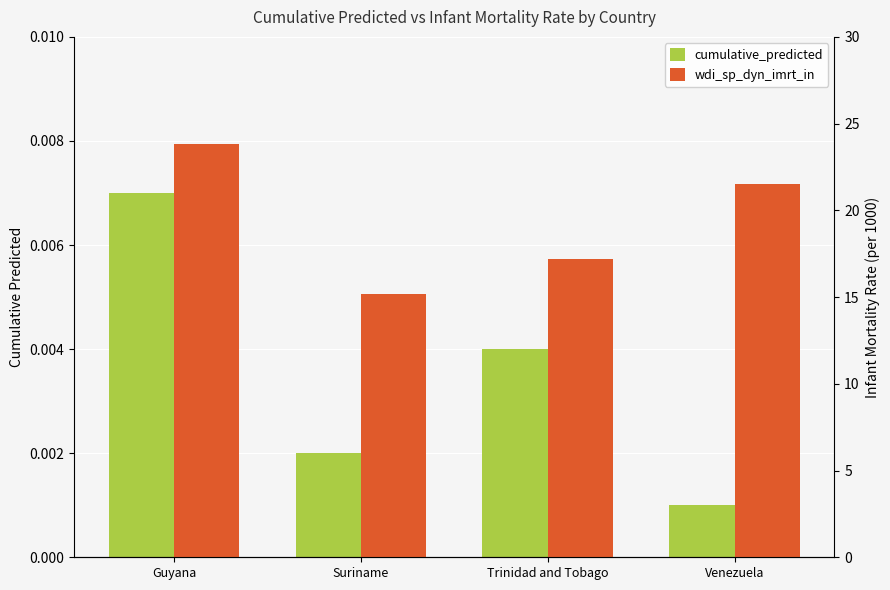

What are all the series names shown in the legend?

cumulative_predicted, wdi_sp_dyn_imrt_in